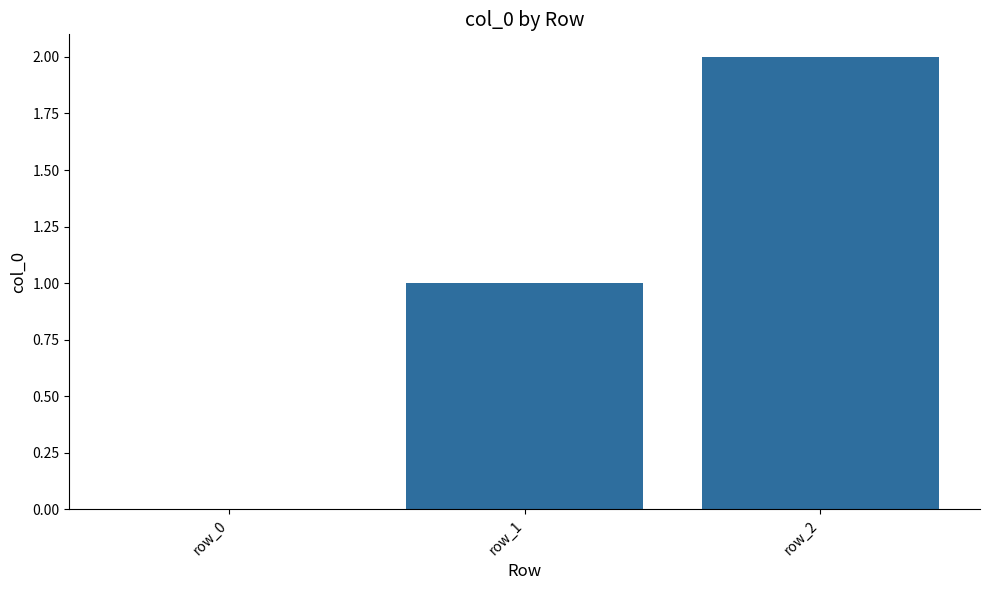

The chart shows a value of -1 at row_0. True or false?

False